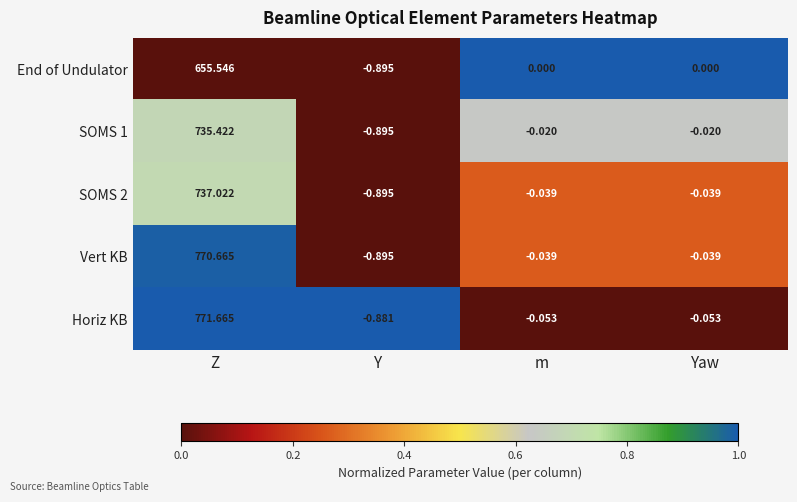

Which series has the widest spread of values?

Horiz KB